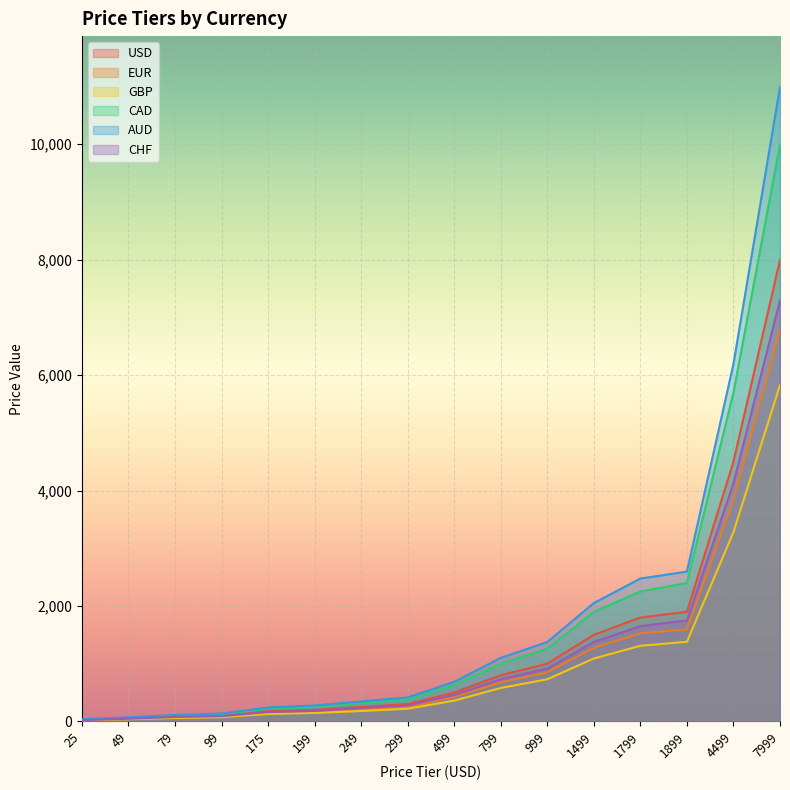

What is the sum of the AUD values at 199 and 999?

1650